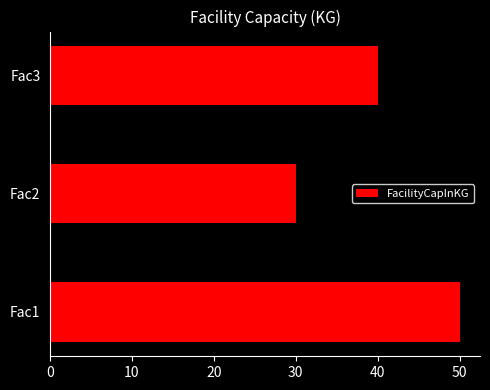

Reading bottom to top, transcribe all the data shown in this chart.

Fac1=50	Fac2=30	Fac3=40